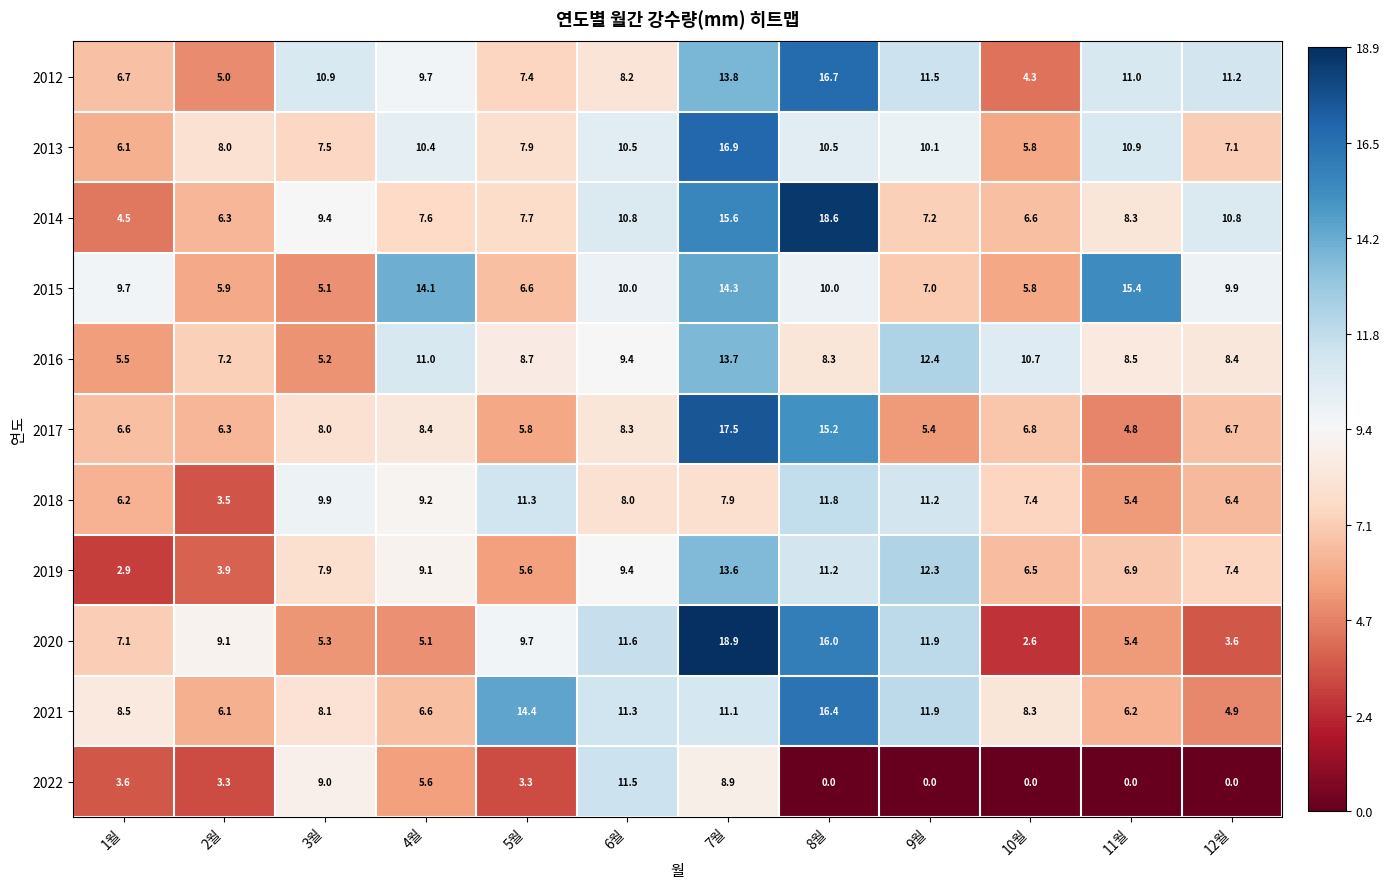

What is the sum of the 2019 values at 3월 and 7월?

21.5